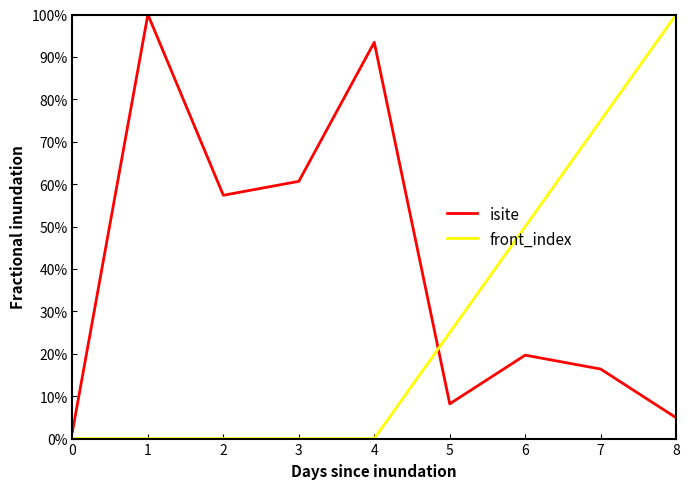

In isite, how many points are lower than both neighbors (excluding endpoints)?

2